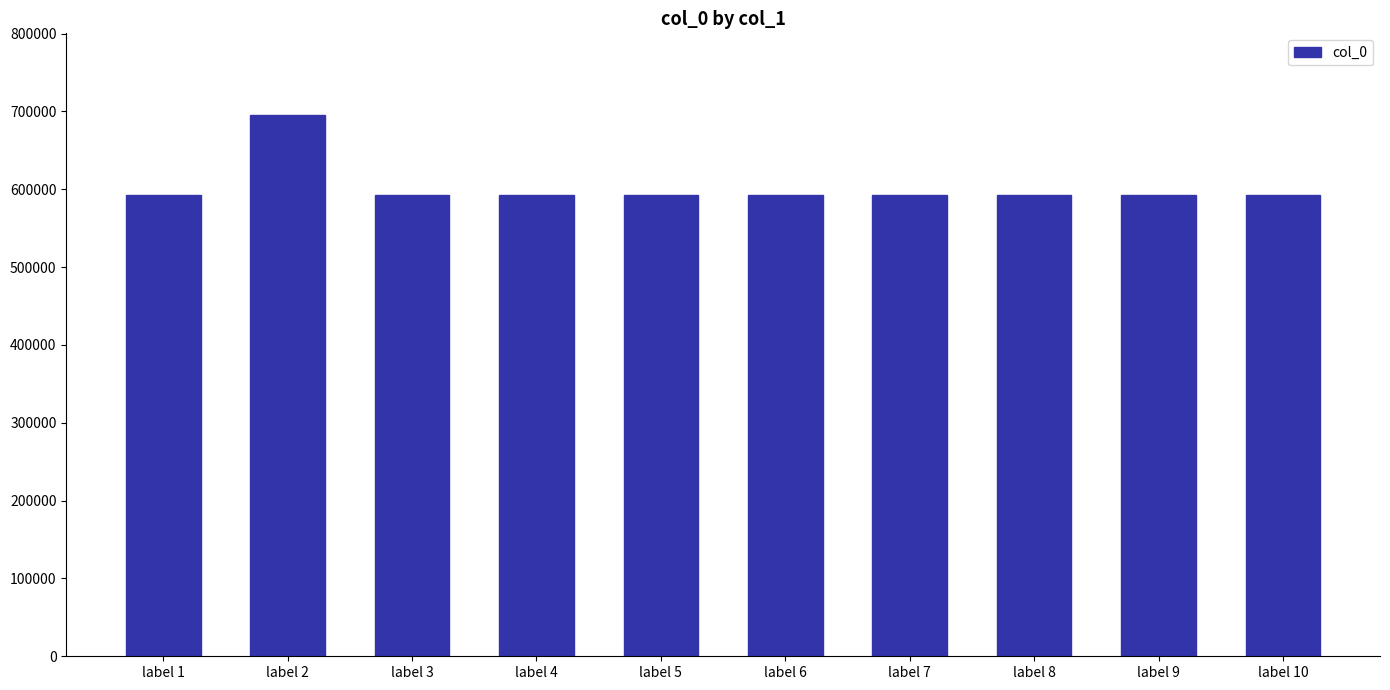

What is the greatest value displayed?

695880